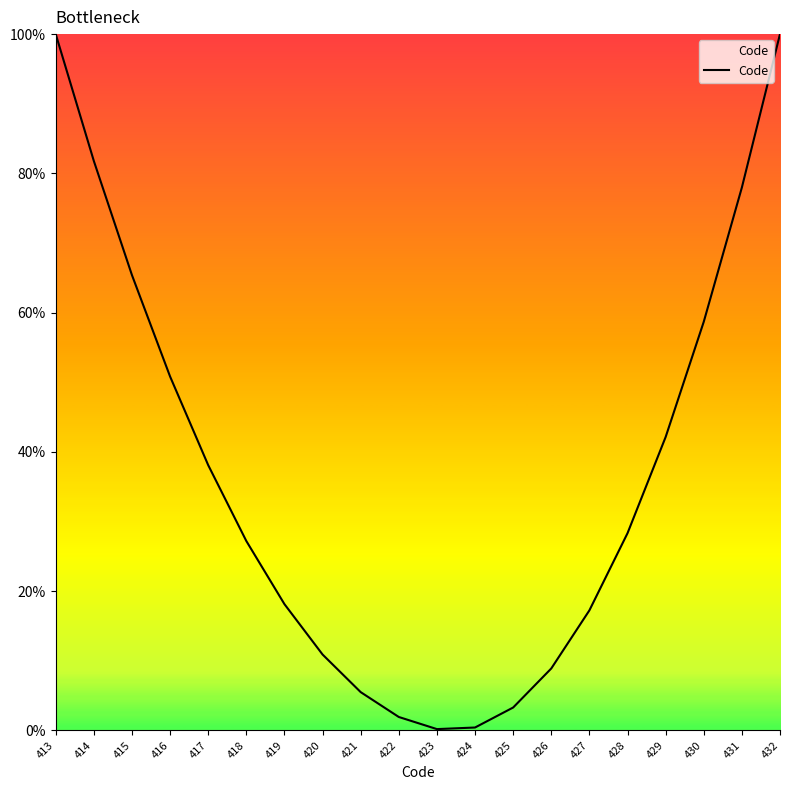

True or false: the data has more than 0 interior local peaks.

False